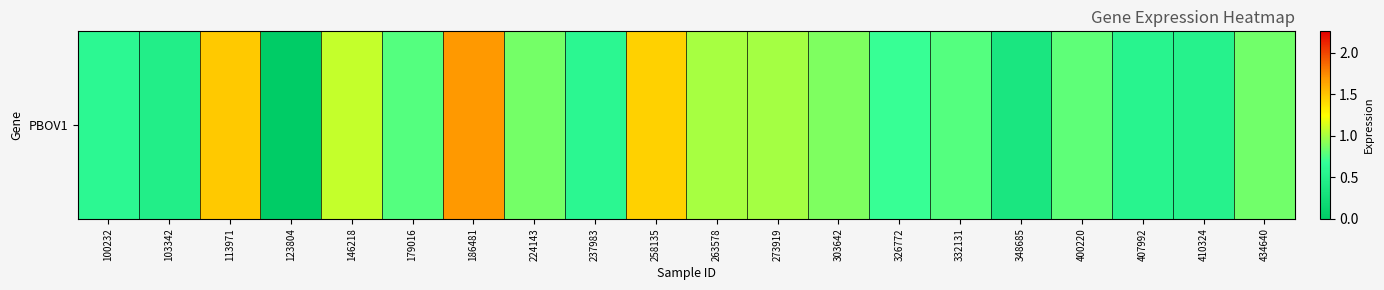

The value at 186481 is 1.1. True or false?

False